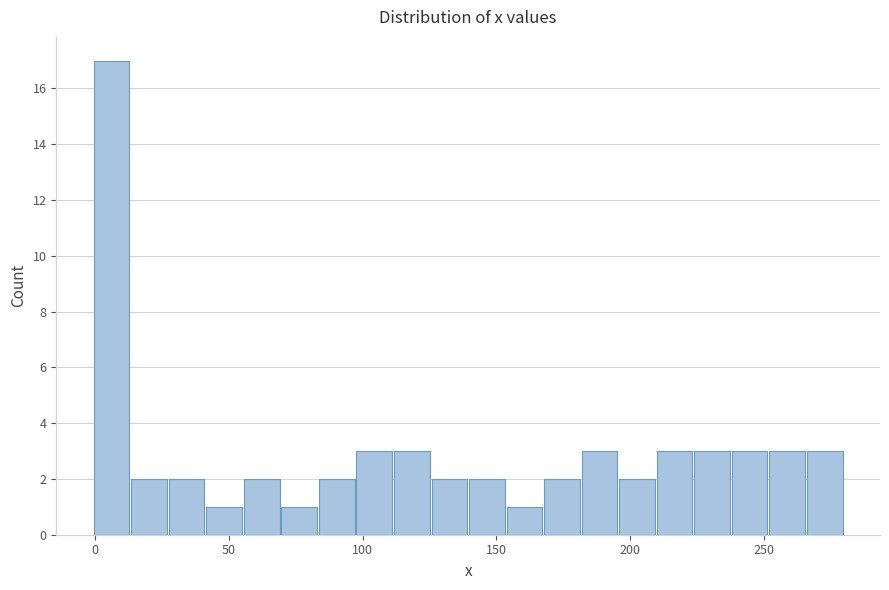

Around what value on the x-axis is the tallest bar? Give the approximate position of its centre, as read against the axis.

5